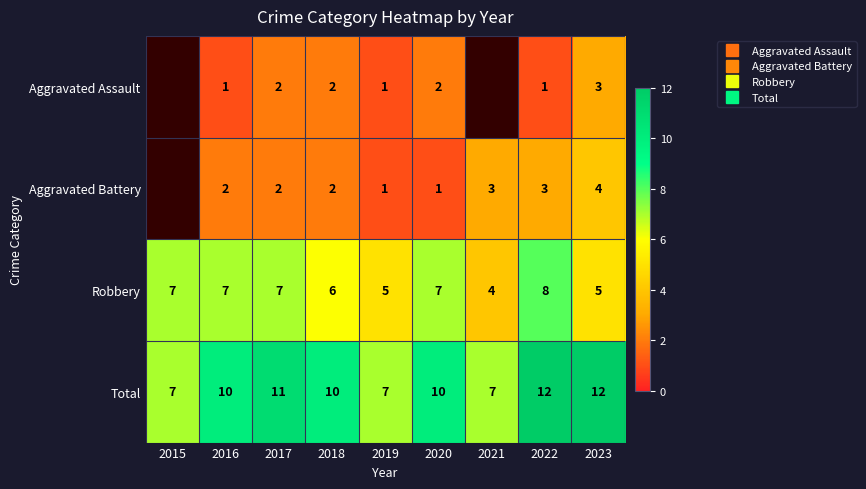

The Robbery series shows 8.0 at 2022. True or false?

True